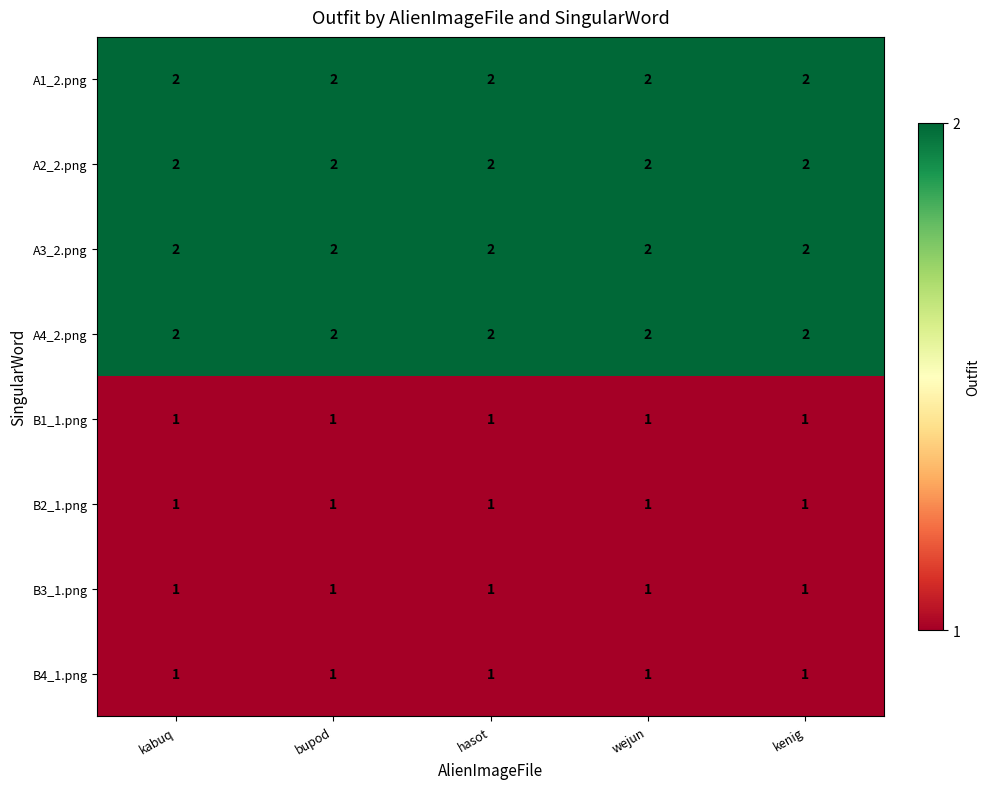

What is the total value across all series at hasot?

12